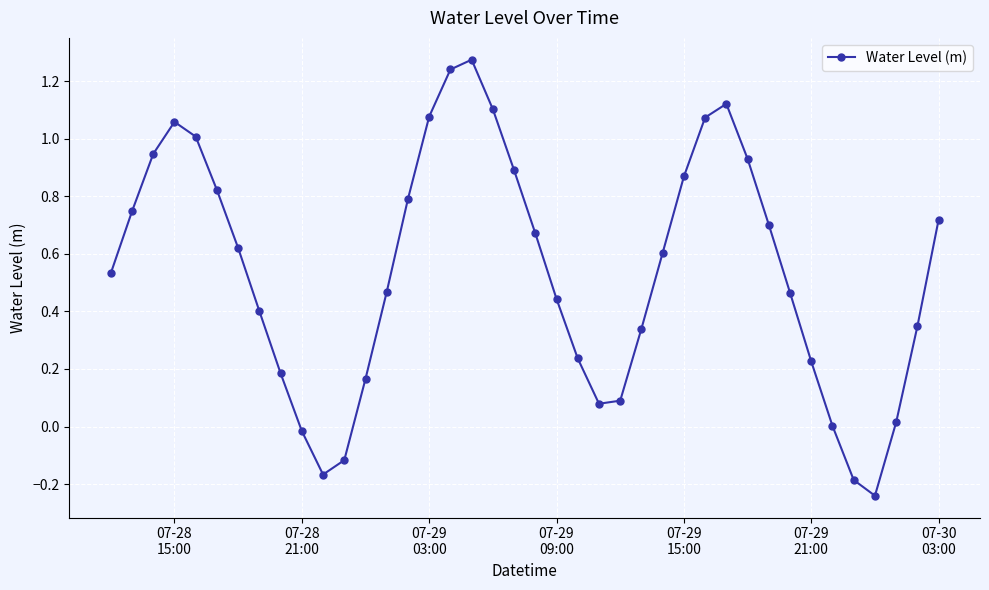

How many lines are shown in the chart?

1